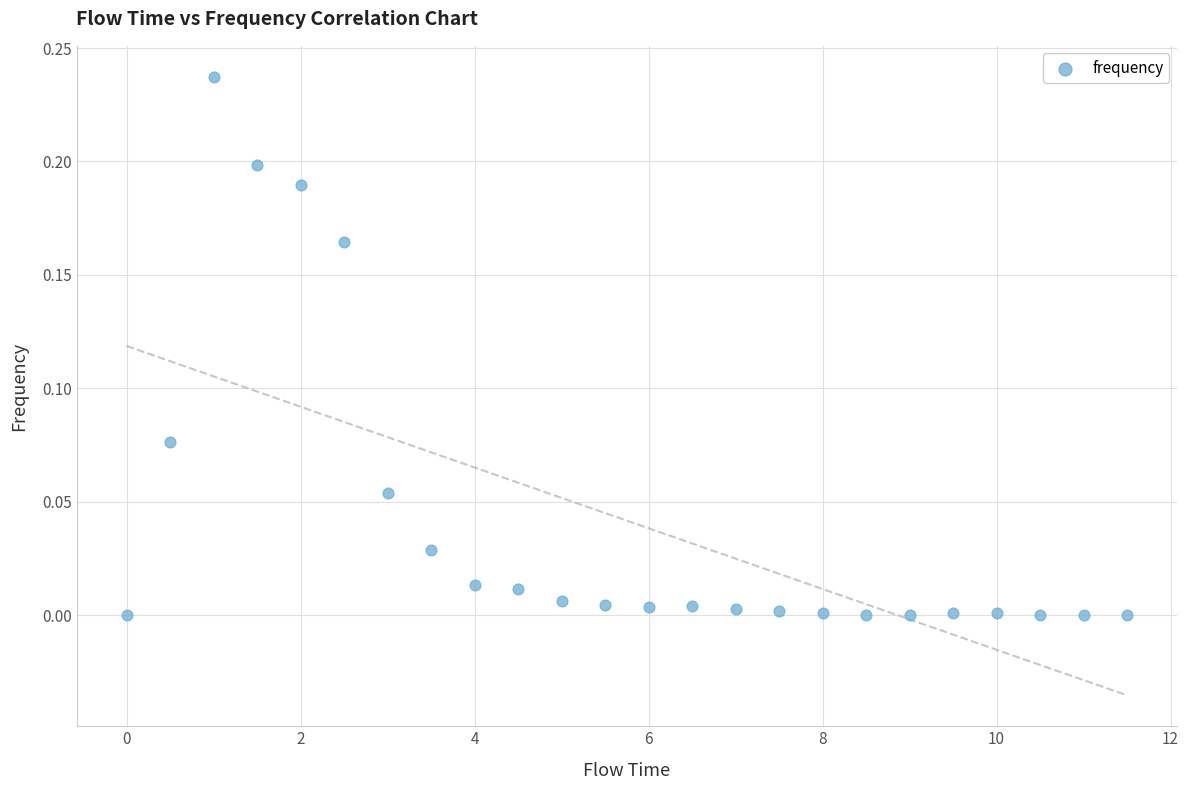

What is the range of X values (max minus min)?

11.5